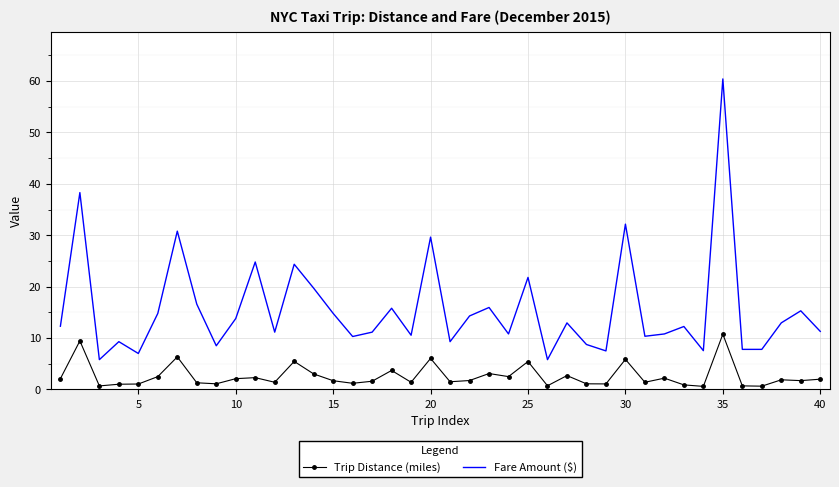

Which series has the largest total across all categories?

Fare Amount ($)